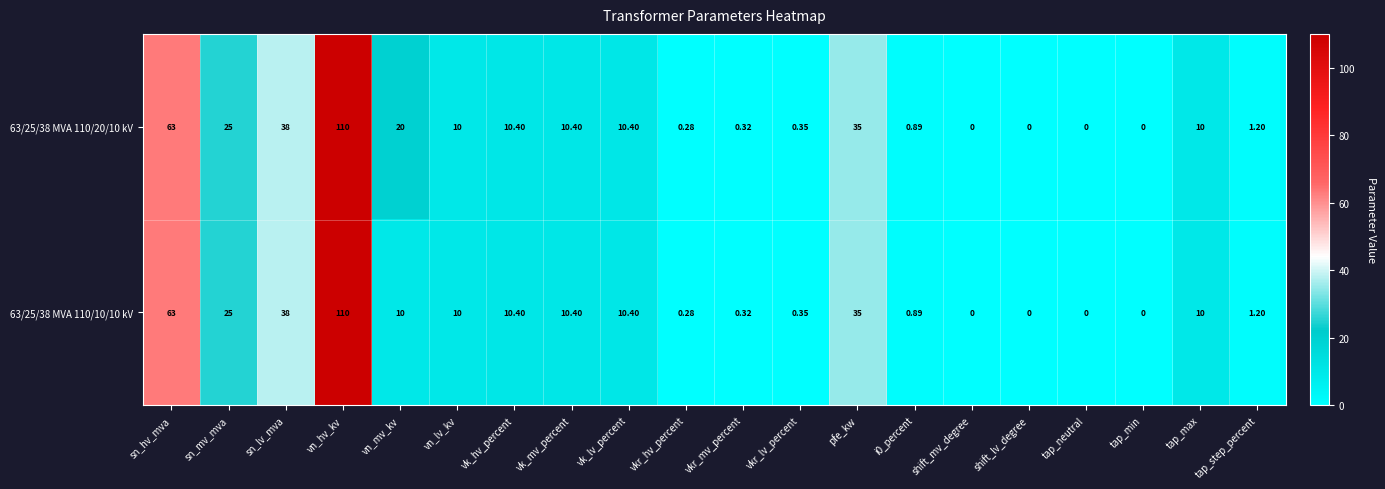

How many data points in 63/25/38 MVA 110/20/10 kV are less than 10?

9